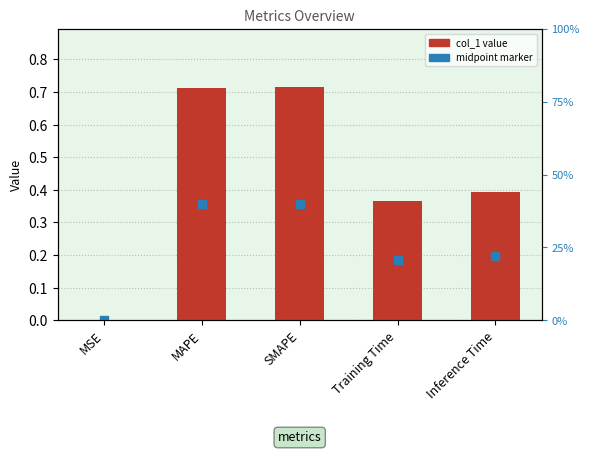

Between Inference Time and MSE, which is larger?

Inference Time